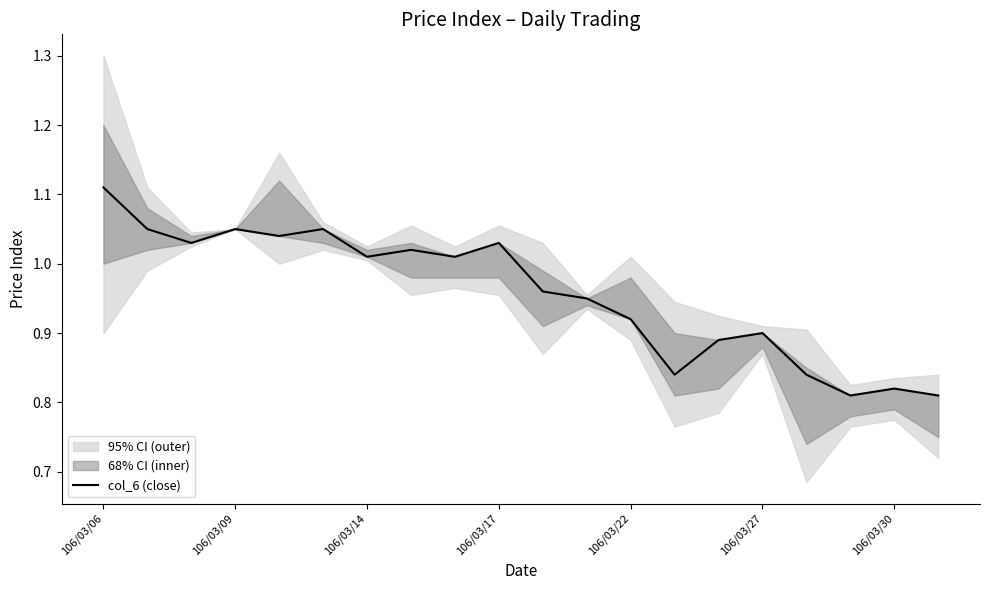

Is it true that col_6 (close) equals 1.5 at 106/03/27?

False